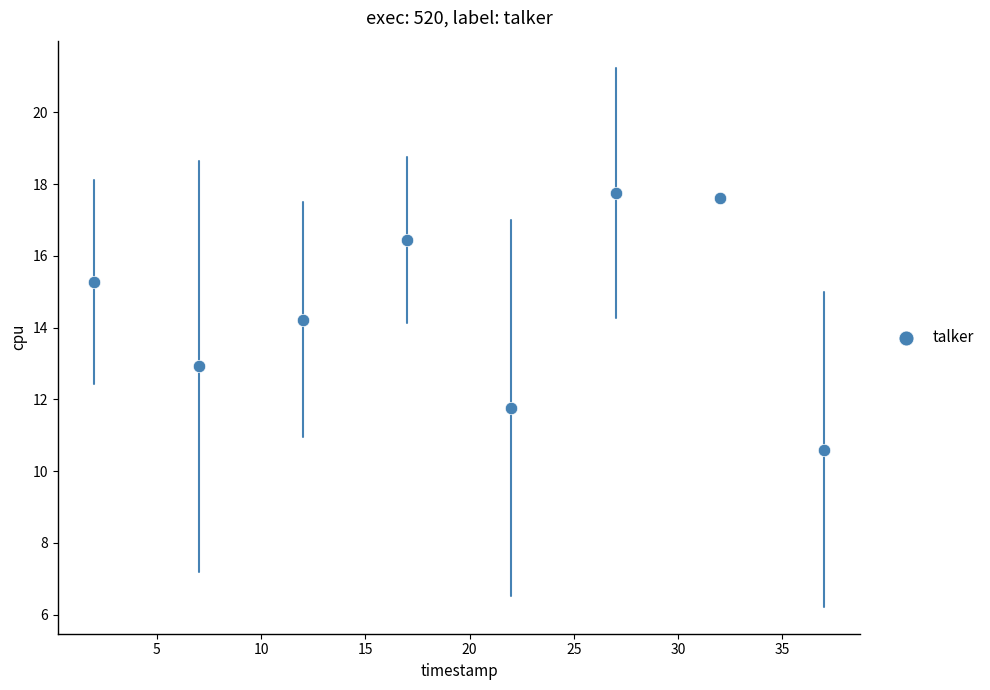

What Y value in the scatter plot is closest to 14?

14.2